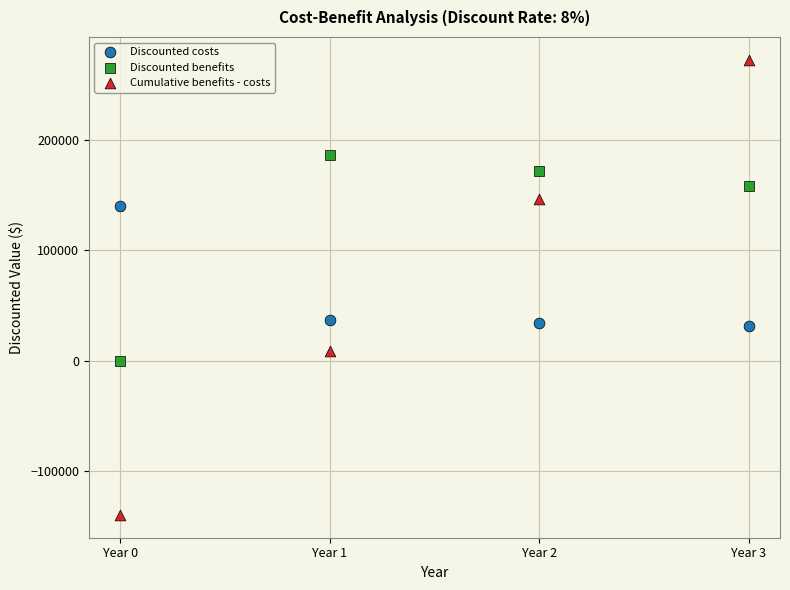

Which series has the largest Y range (max minus min)?

Cumulative benefits - costs